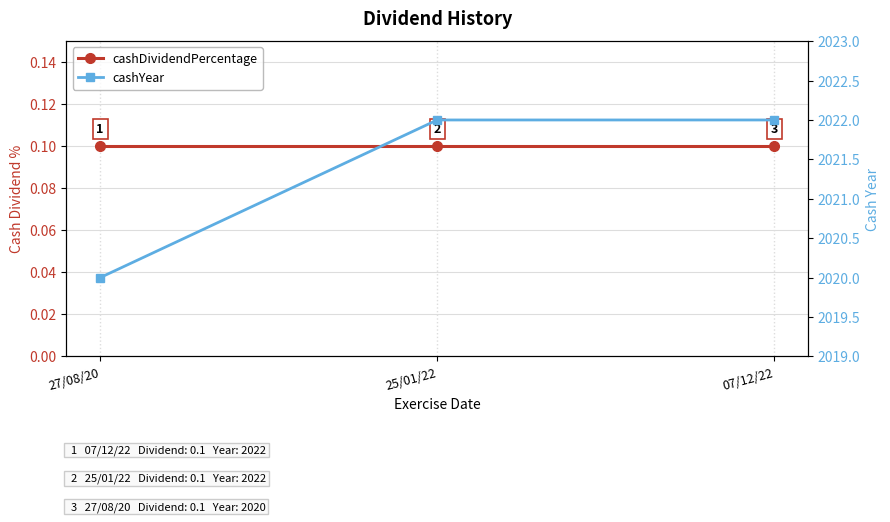

What position from the left is 25/01/22?

2